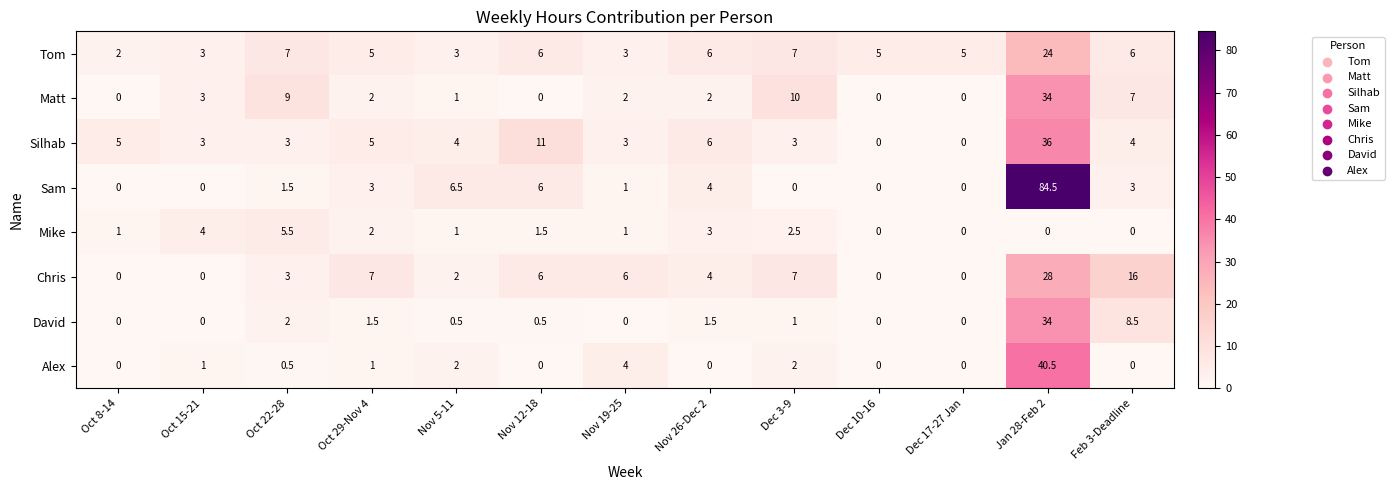

Which category has the highest value across all series?

Jan 28-Feb 2